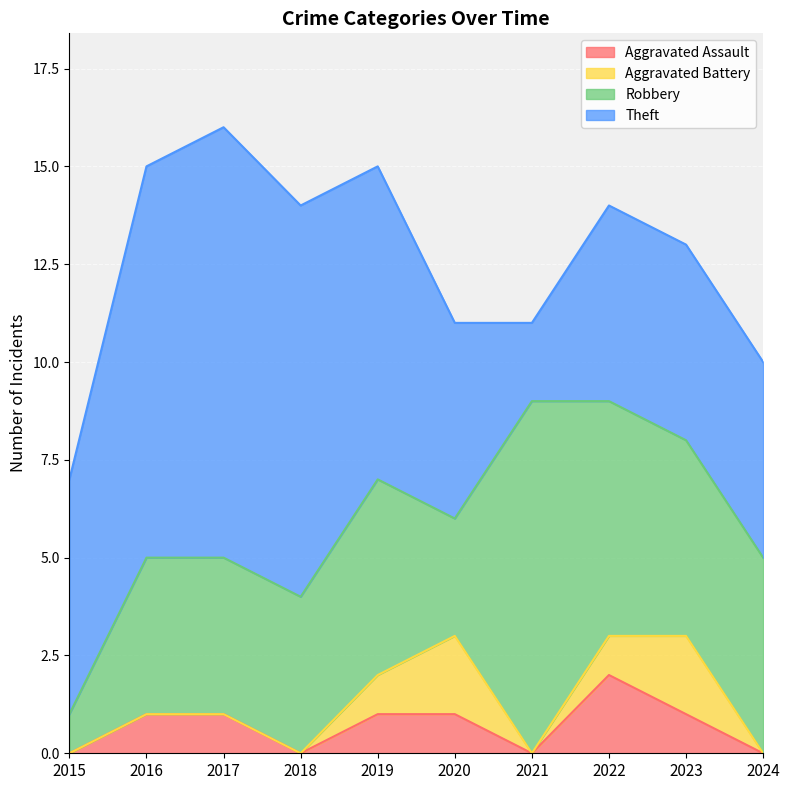

What is the value of the Robbery point at the 5th from the left?

5